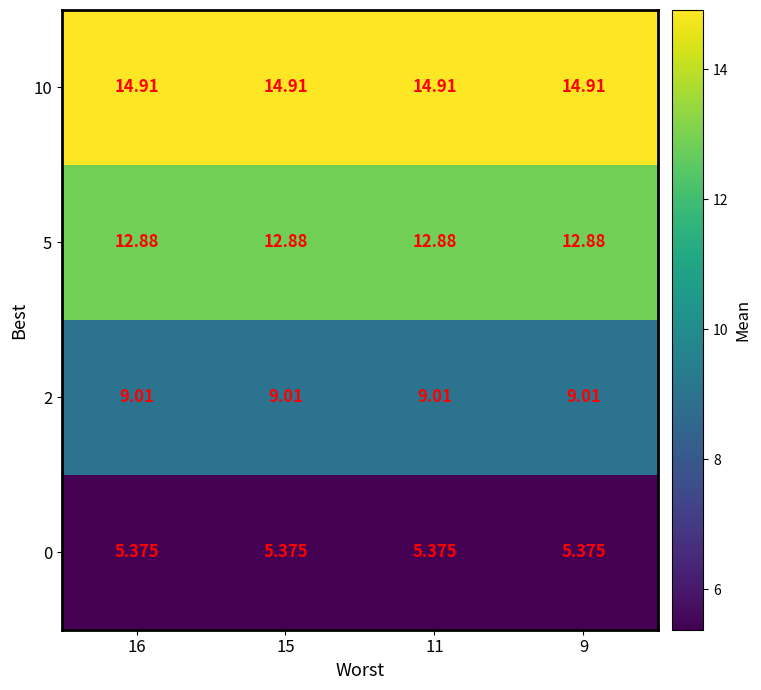

Count the number of data series in this chart.

4